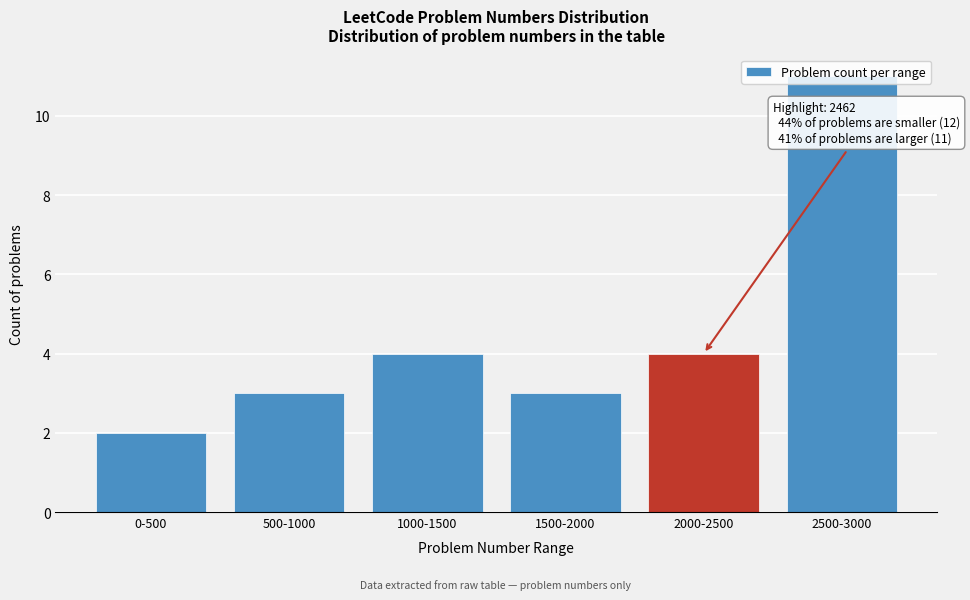

What is the label of the 6th bar from the right?

0-500